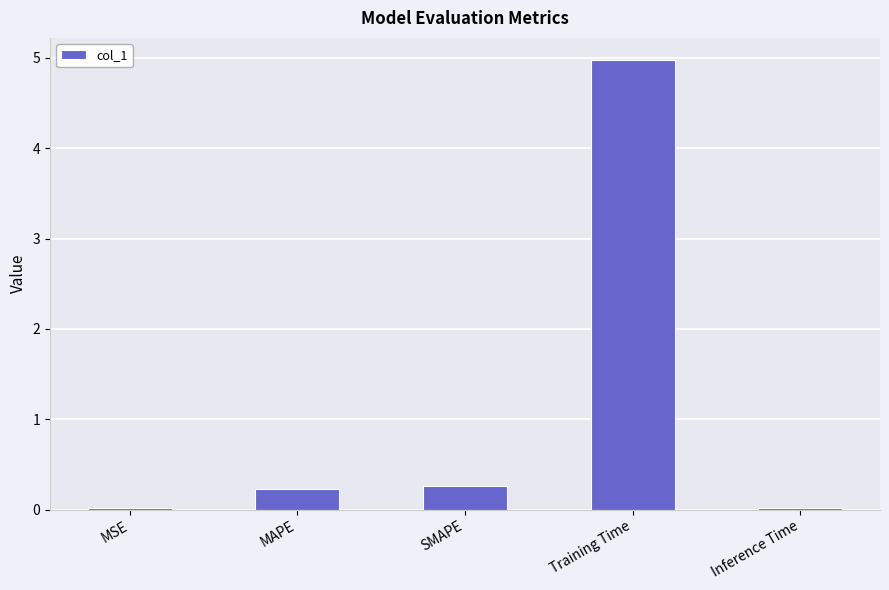

The chart shows a value of 7.3 at Training Time. True or false?

False